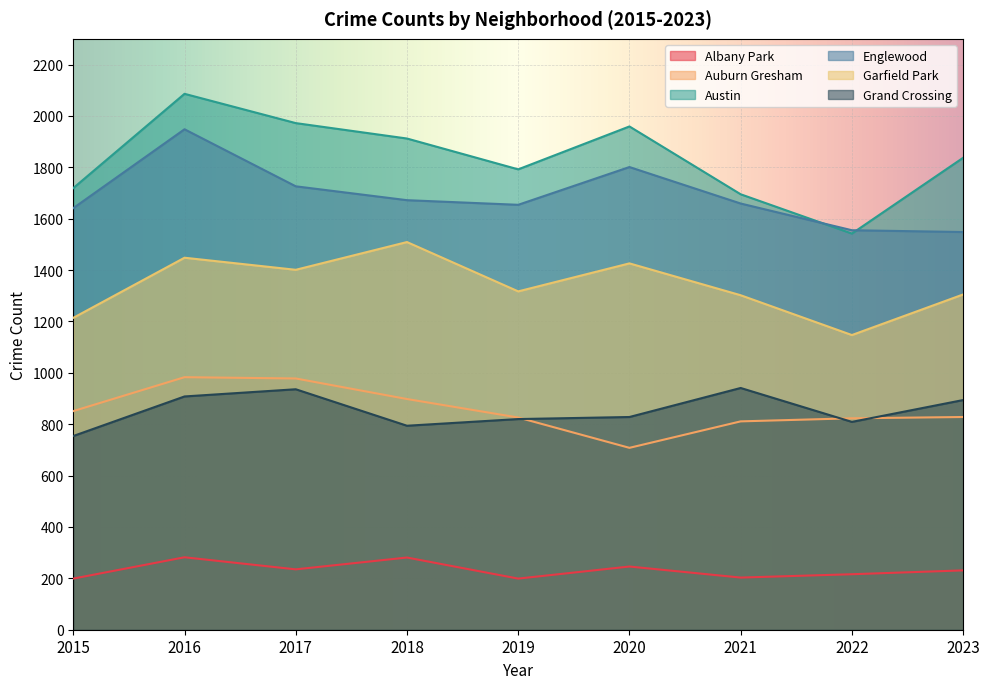

What is the approximate value of Auburn Gresham at 2016, to the nearest 5?

985